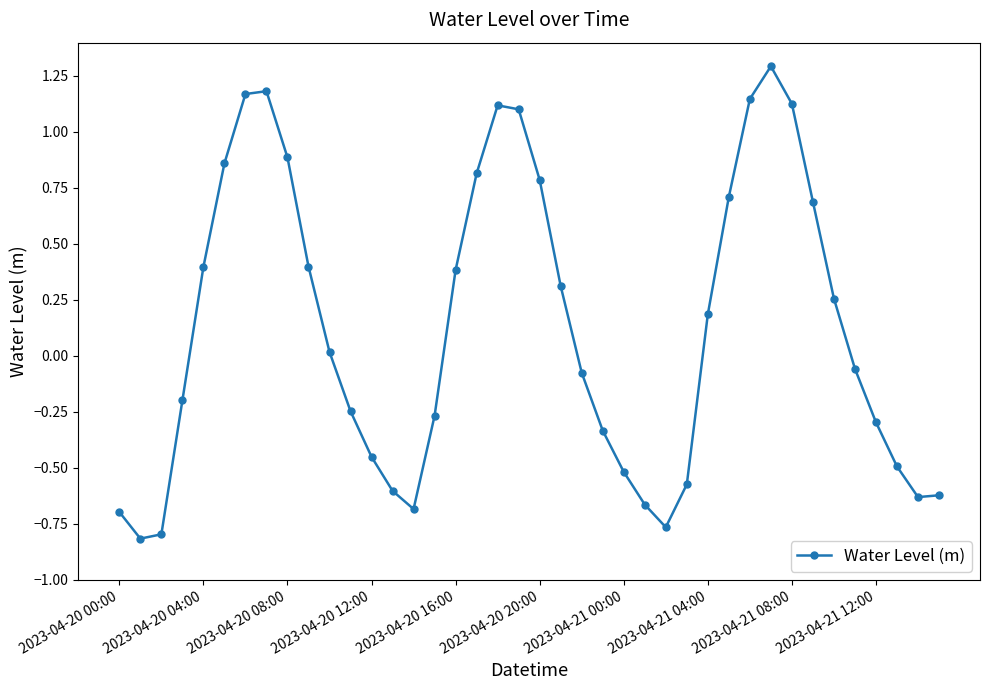

What is the greatest value displayed?

1.3